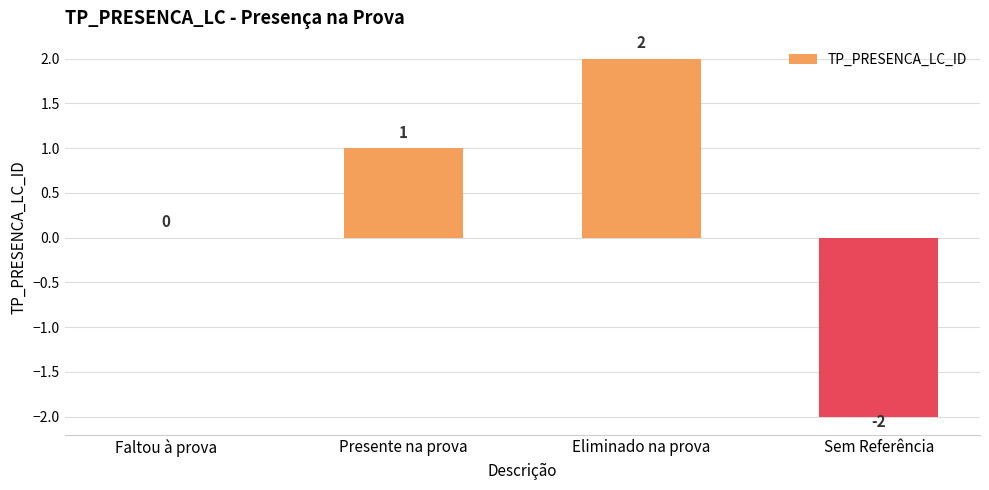

Reading left to right, extract all data points from this chart.

Faltou à prova=0	Presente na prova=1	Eliminado na prova=2	Sem Referência=-2